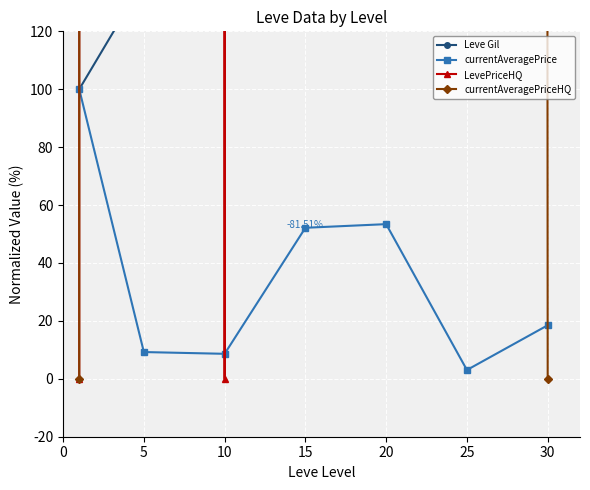

How many times do LevePriceHQ and currentAveragePrice cross each other?

3